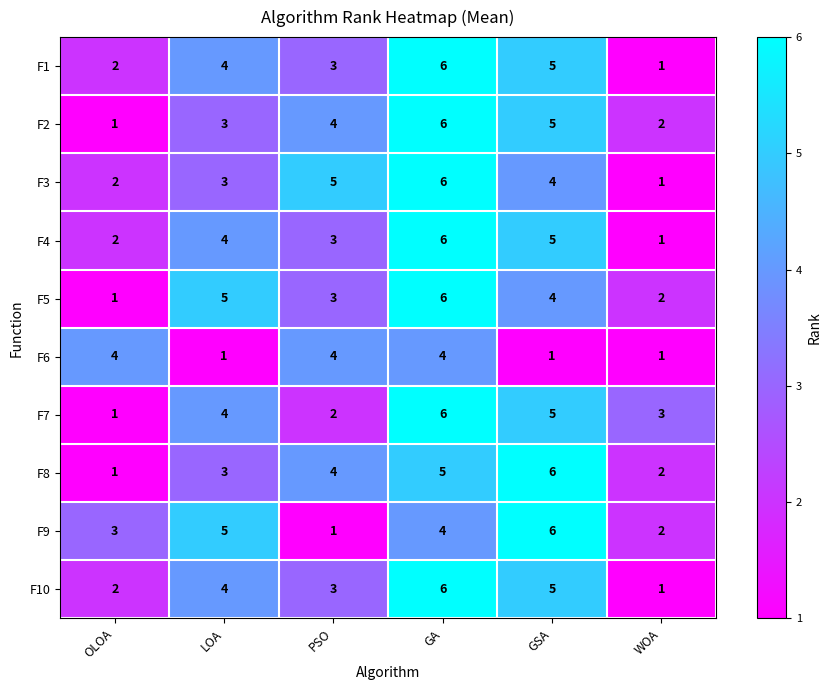

True or false: F2 has a value of 1 at OLOA.

True